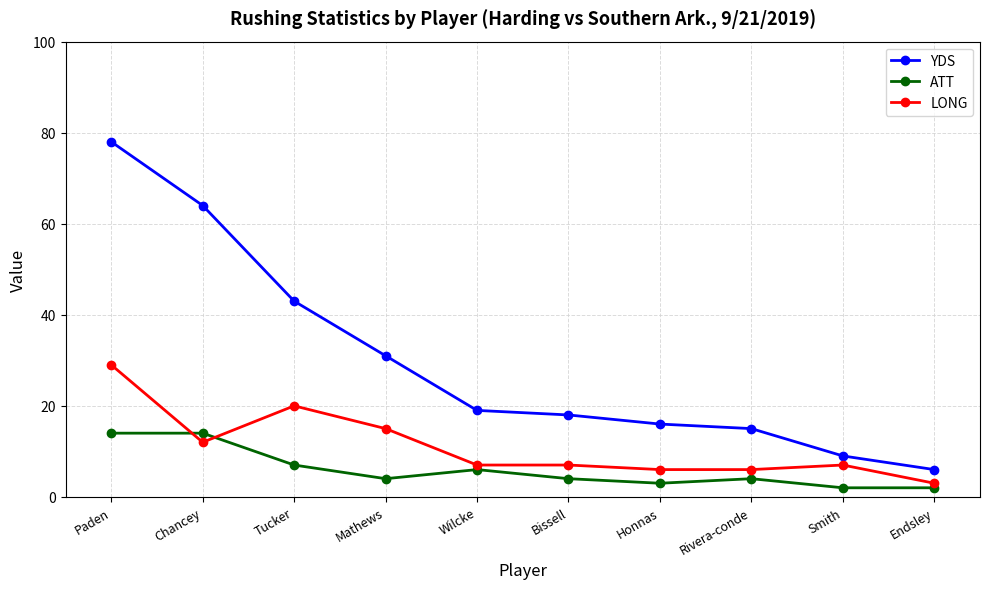

What is the value of the YDS point at the 10th from the left?

6